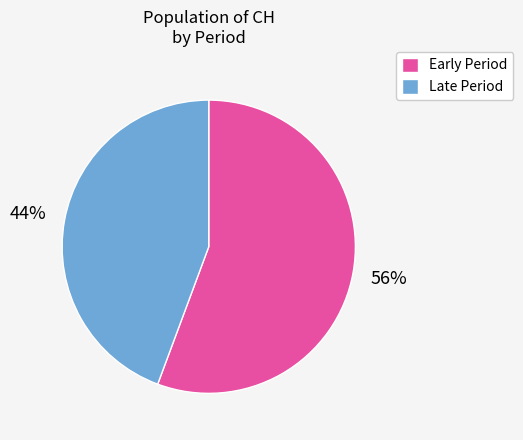

Does any single category account for the majority?

Yes